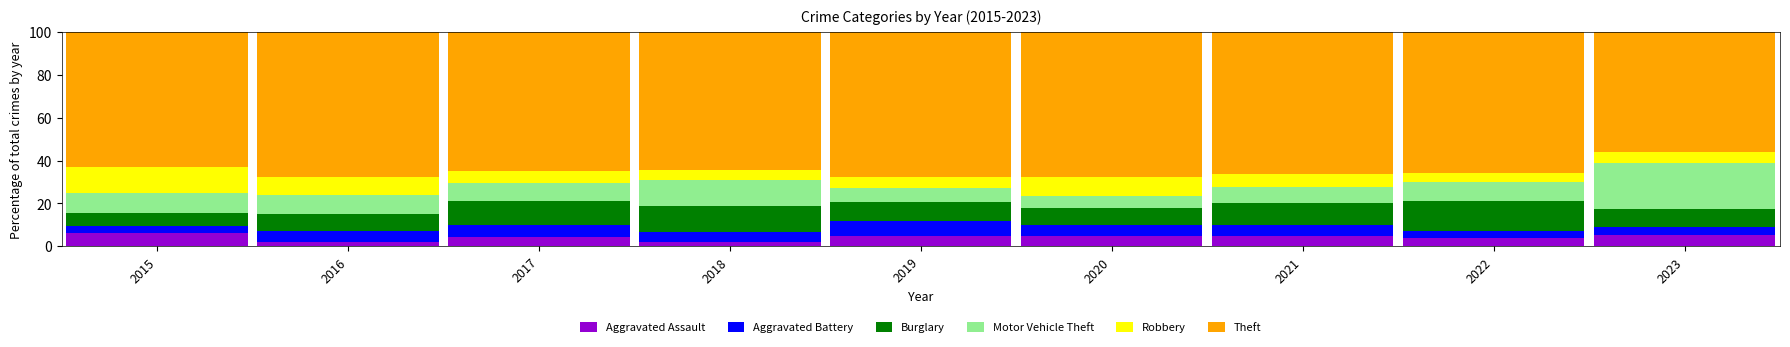

Are the bars horizontal?

No